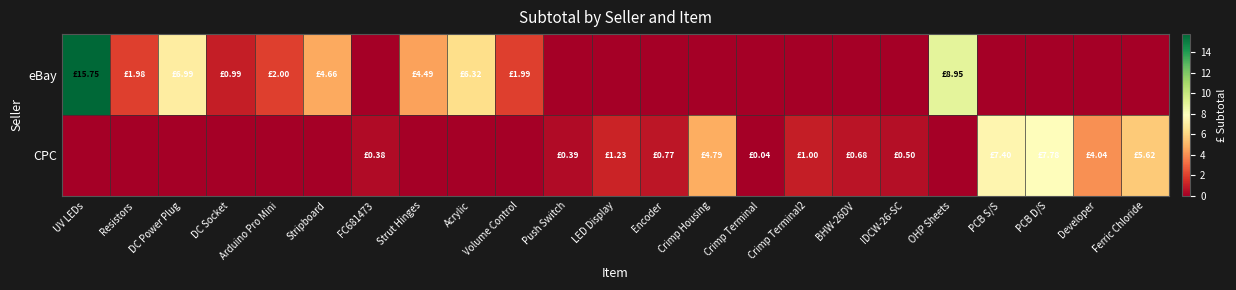

Reading left to right, transcribe all the data shown in this chart.

eBay: UV LEDs=15.8	Resistors=2.0	DC Power Plug=7.0	DC Socket=1.0	Arduino Pro Mini=2.0	Stripboard=4.7	FC681473=0.0	Strut Hinges=4.5	Acrylic=6.3	Volume Control=2.0	Push Switch=0.0	LED Display=0.0	Encoder=0.0	Crimp Housing=0.0	Crimp Terminal=0.0	Crimp Terminal2=0.0	BHW-26DV=0.0	IDCW-26-SC=0.0	OHP Sheets=8.9	PCB S/S=0.0	PCB D/S=0.0	Developer=0.0	Ferric Chloride=0.0
CPC: UV LEDs=0.0	Resistors=0.0	DC Power Plug=0.0	DC Socket=0.0	Arduino Pro Mini=0.0	Stripboard=0.0	FC681473=0.4	Strut Hinges=0.0	Acrylic=0.0	Volume Control=0.0	Push Switch=0.4	LED Display=1.2	Encoder=0.8	Crimp Housing=4.8	Crimp Terminal=0.0	Crimp Terminal2=1.0	BHW-26DV=0.7	IDCW-26-SC=0.5	OHP Sheets=0.0	PCB S/S=7.4	PCB D/S=7.8	Developer=4.0	Ferric Chloride=5.6